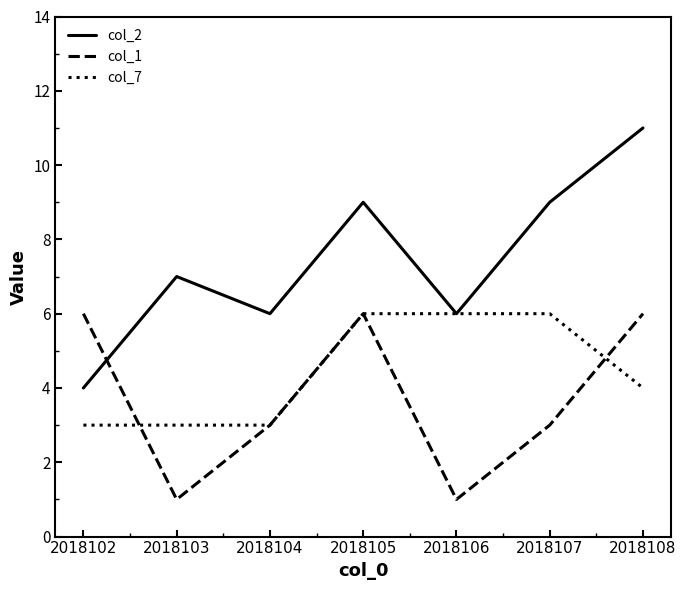

Which series has the largest total across all categories?

col_2